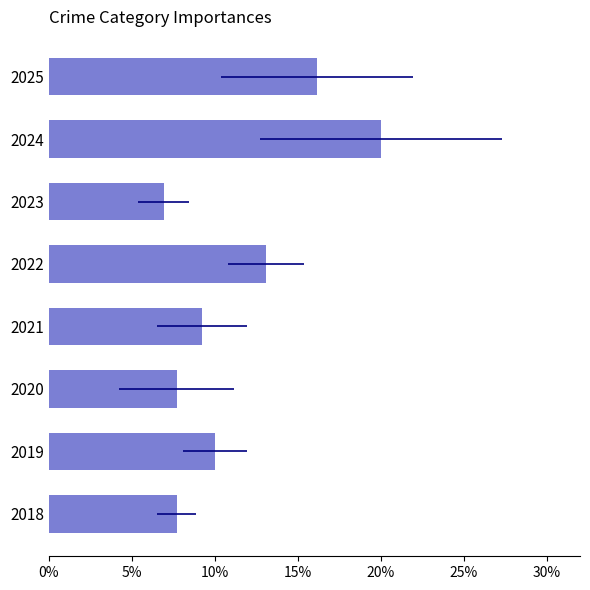

Approximately how many times larger is the value at 2021 compared to 2020?

1.2